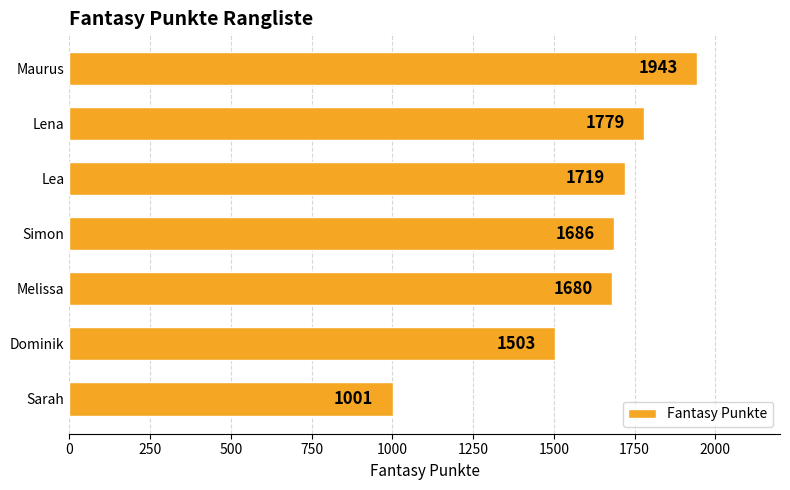

What is the ratio of the value at Simon to the value at Lea?

1.0